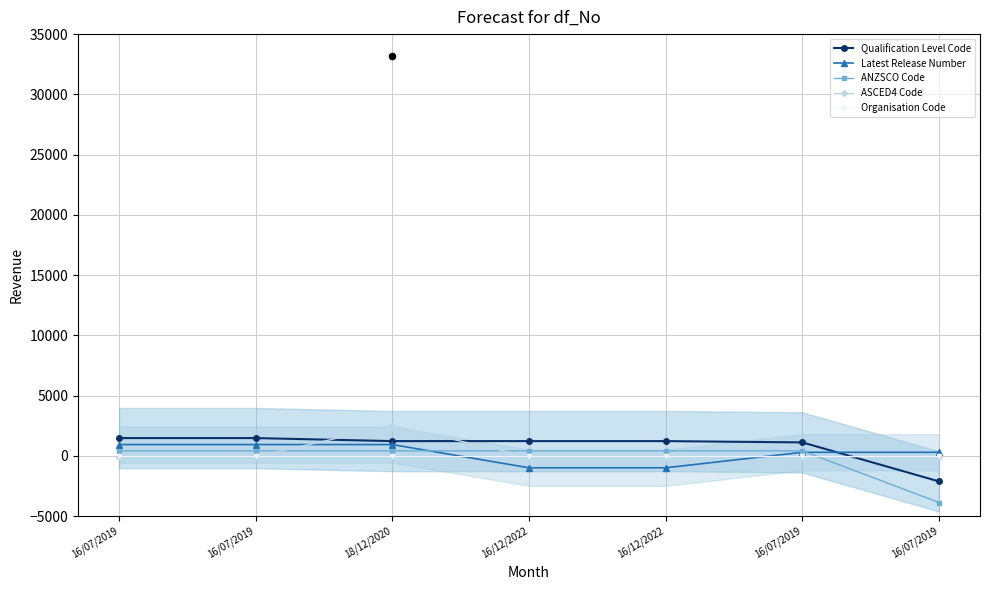

At which category is the sum across all series the highest?

18/12/2020